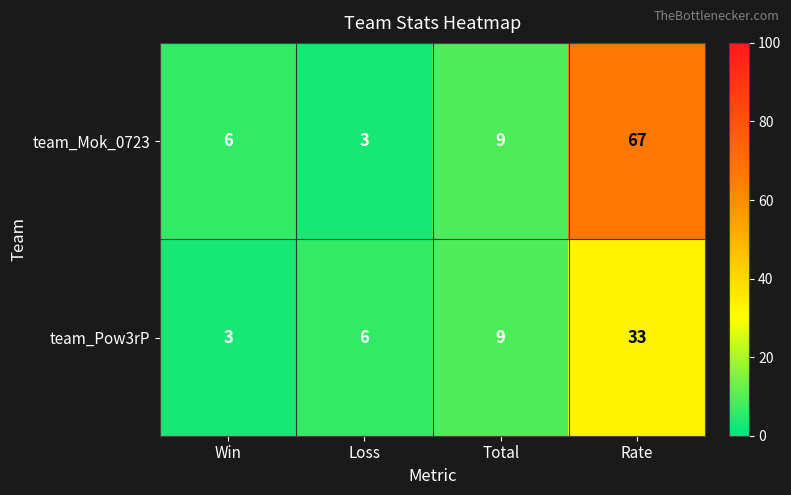

What is the sum of all team_Pow3rP values?

51